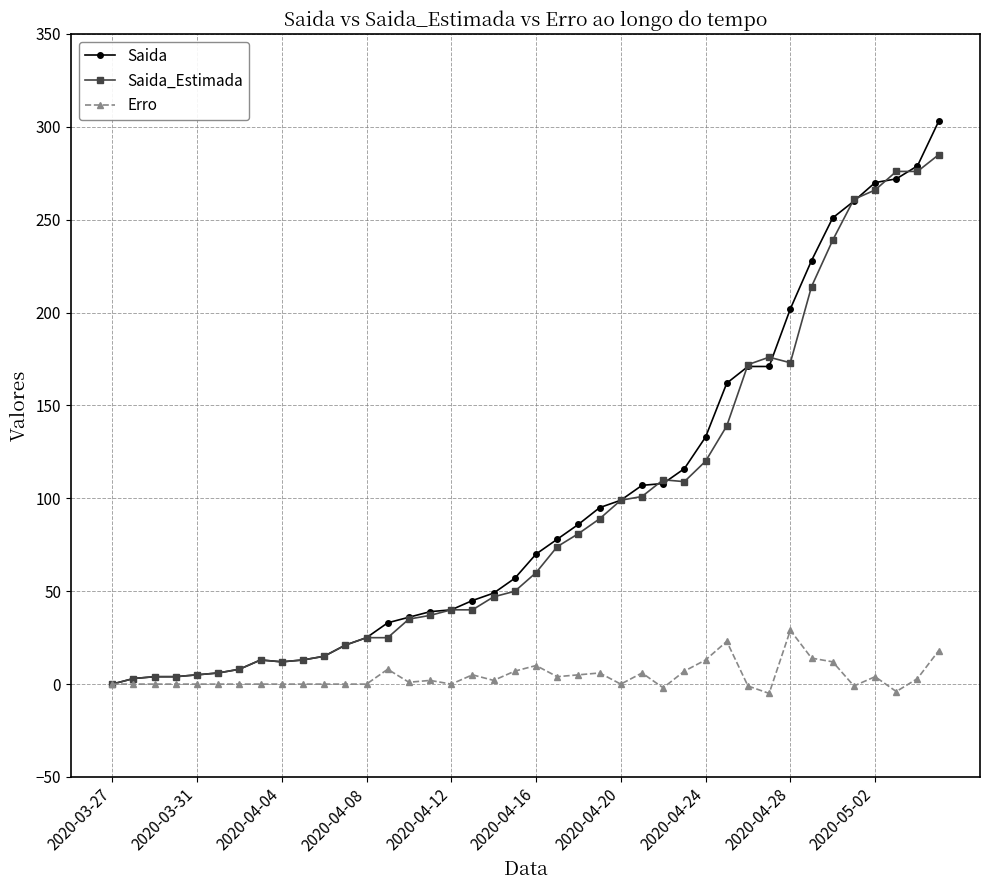

What is the value of the Saida_Estimada point at the 23rd from the left?

81